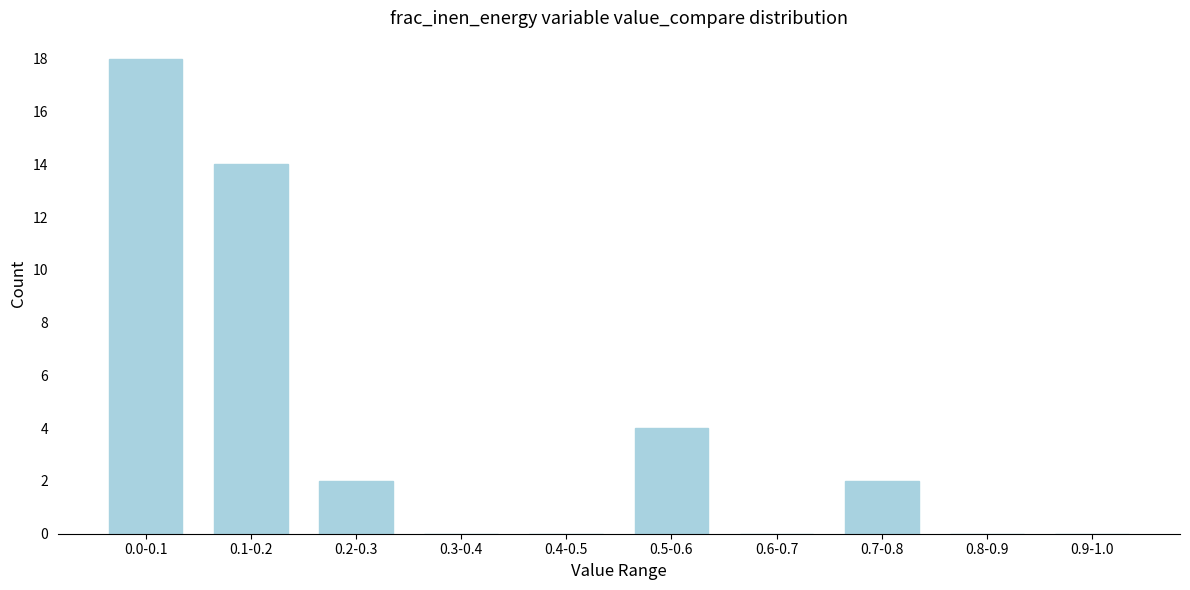

Reading left to right, list all the values displayed in this chart.

0.0-0.1=18	0.1-0.2=14	0.2-0.3=2	0.3-0.4=0	0.4-0.5=0	0.5-0.6=4	0.6-0.7=0	0.7-0.8=2	0.8-0.9=0	0.9-1.0=0